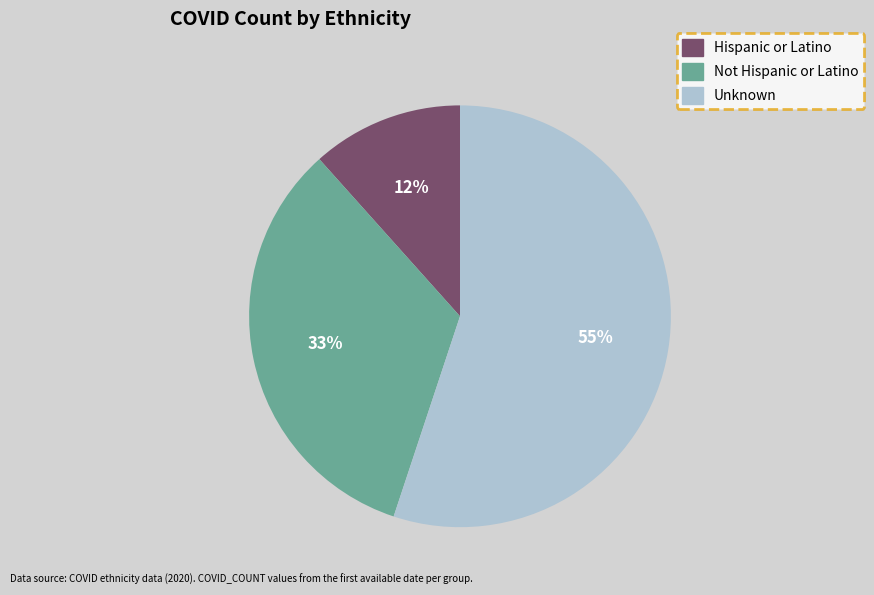

Is the sum of Unknown and Hispanic or Latino greater than half?

Yes